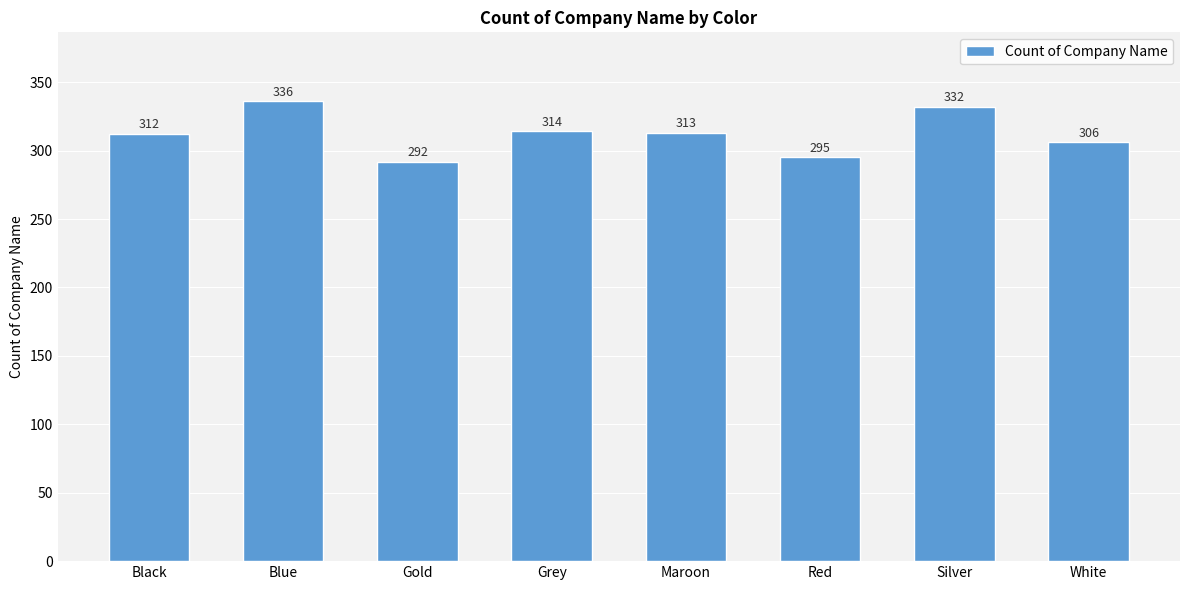

List the labels in order of value, largest first.

Blue, Silver, Grey, Maroon, Black, White, Red, Gold